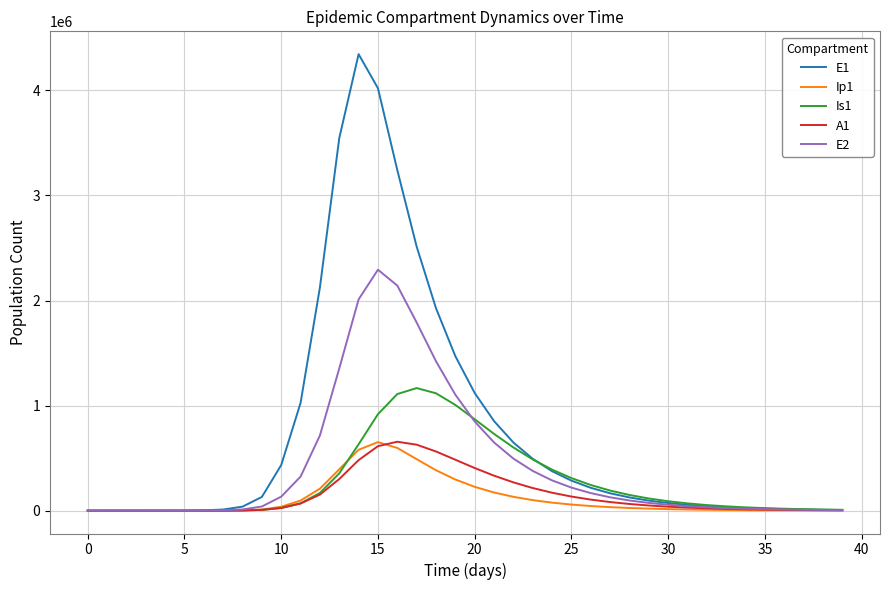

Which series has the largest total across all categories?

E1